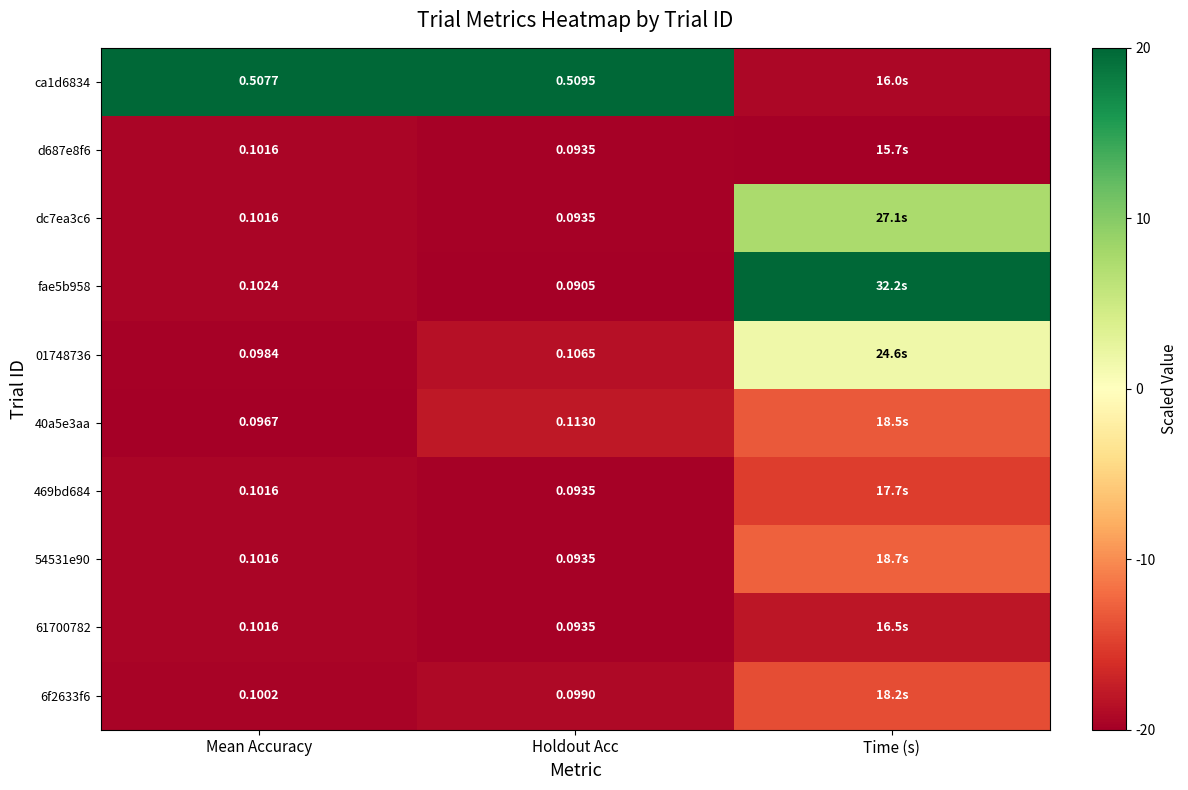

What is the minimum value shown in the chart?

-20.0